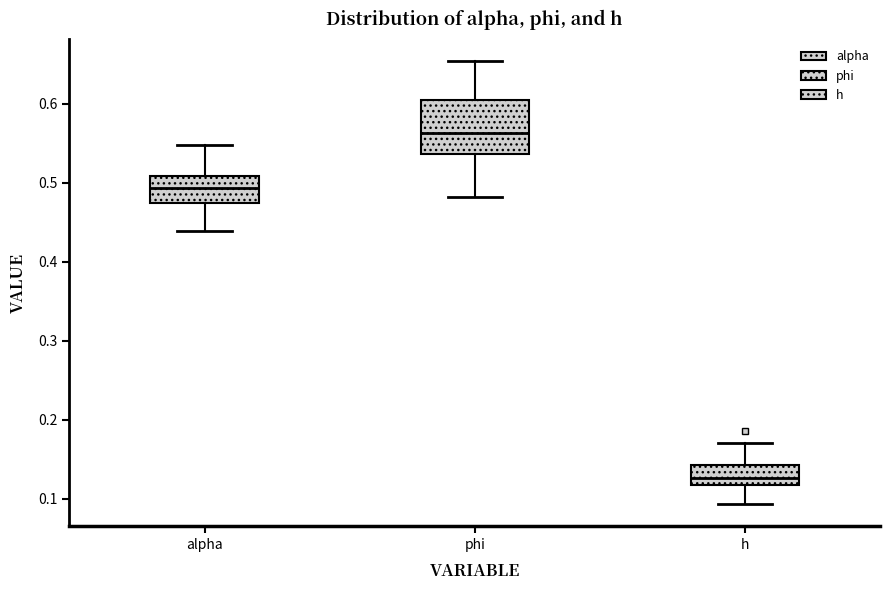

Reading left to right, read every box against the y-axis: the position of its median line, the range the box covers, and the ends of its whiskers. The values are not printed on the chart, so give them approximately, as read against the axis.

alpha: median 0.49, box 0.47 to 0.51, whiskers 0.44 to 0.55
phi: median 0.56, box 0.54 to 0.61, whiskers 0.48 to 0.65
h: median 0.13, box 0.12 to 0.14, whiskers 0.09 to 0.17